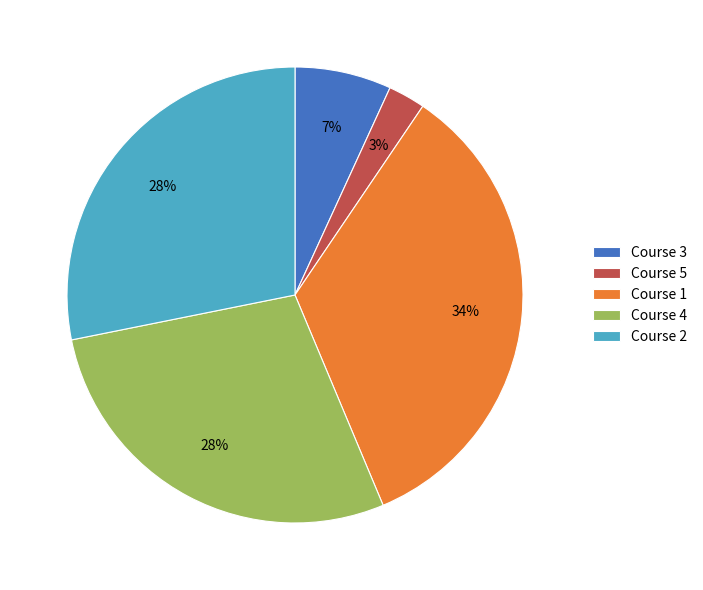

What percentage is the Course 4 slice, to the nearest percent?

28%